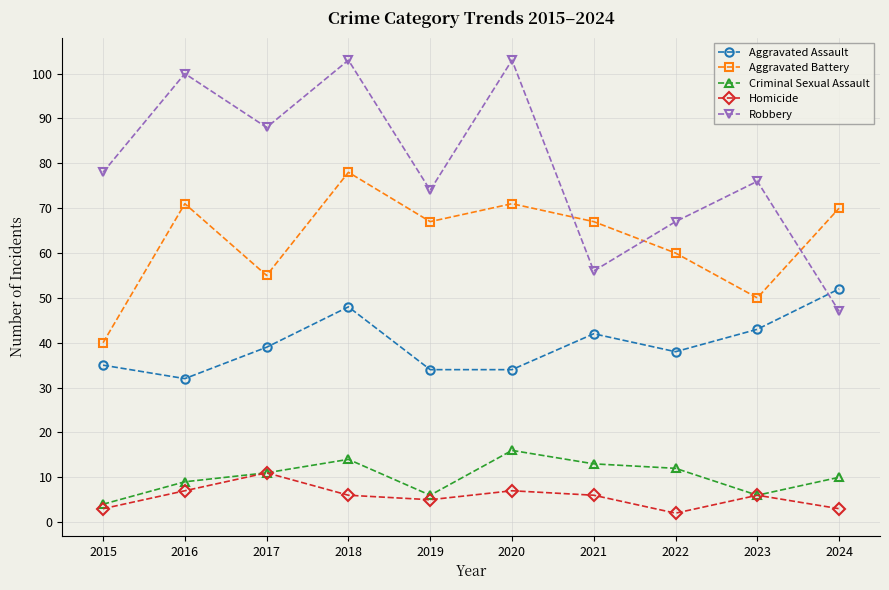

How many interior local peaks does the Homicide series have?

3